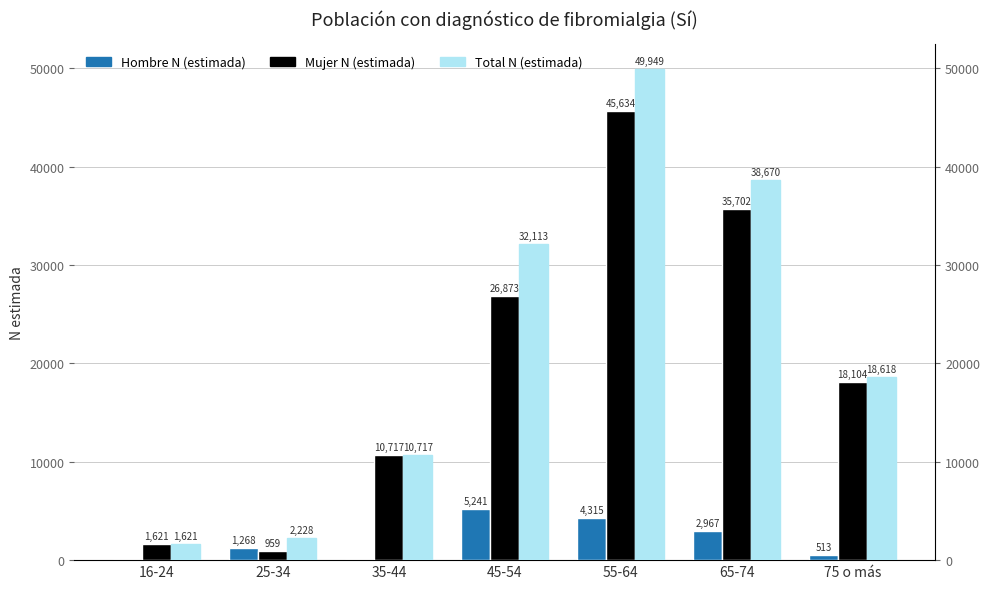

The value of Total N (estimada) at 65-74 is 38670. True or false?

True